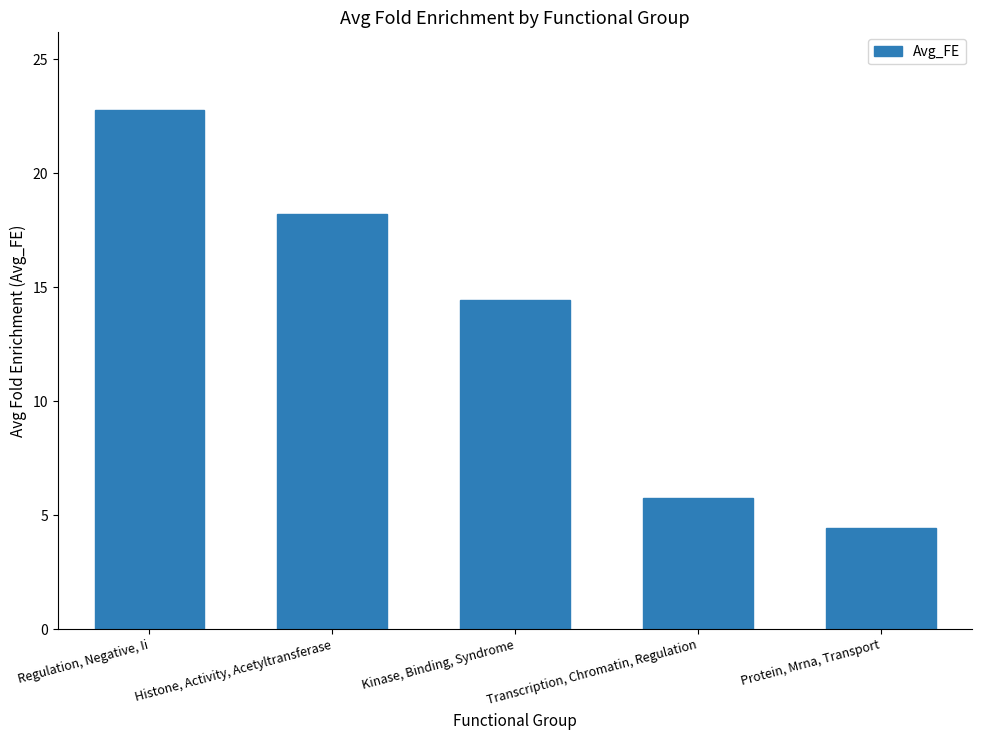

Are the bars grouped side by side (vs. stacked)?

No